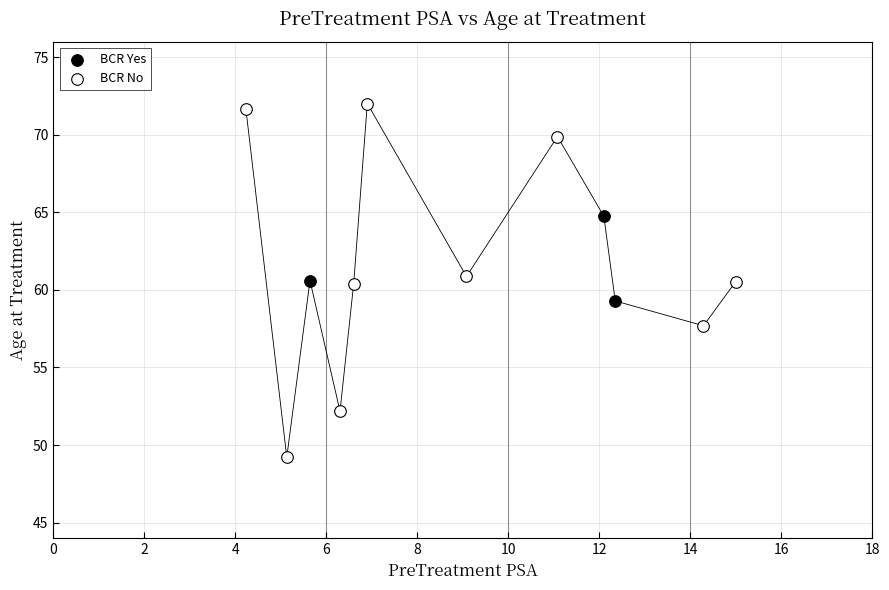

Which series contains the highest Y value?

BCR No